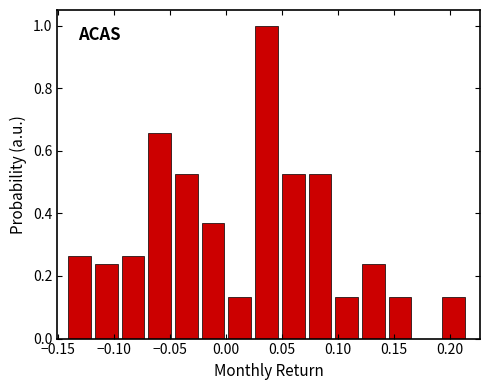

How tall is the bar that spans 0.195 to 0.215 on the x-axis? Neither the bar edges nor the heights are printed on the chart, so give them approximately, as read against the axes.

0.14